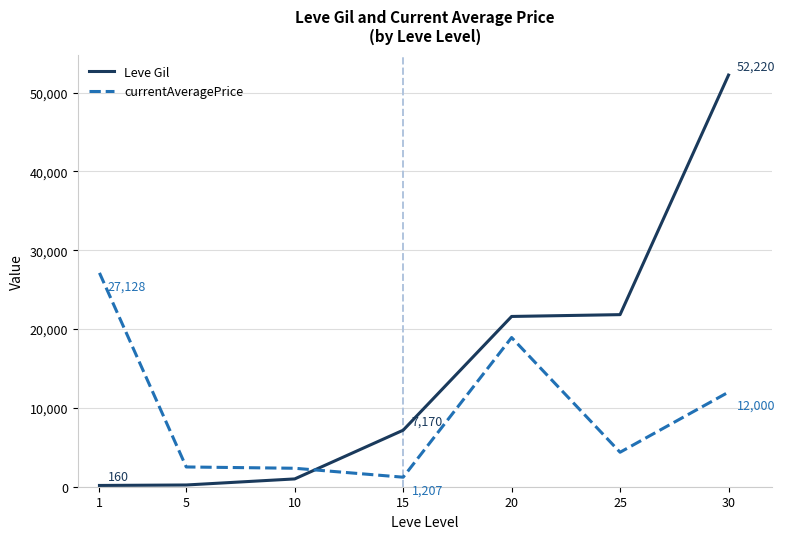

What are all the series names shown in the legend?

Leve Gil, currentAveragePrice